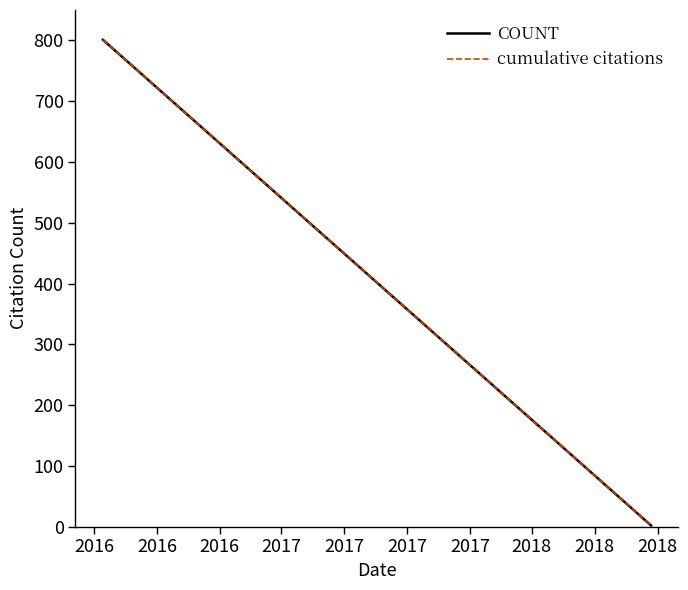

Reading left to right, list all the values displayed in this chart.

COUNT: 801	206	191	105	96	66	56	32	29	10	7	2
cumulative citations: 801	206	191	105	96	66	56	32	29	10	7	2